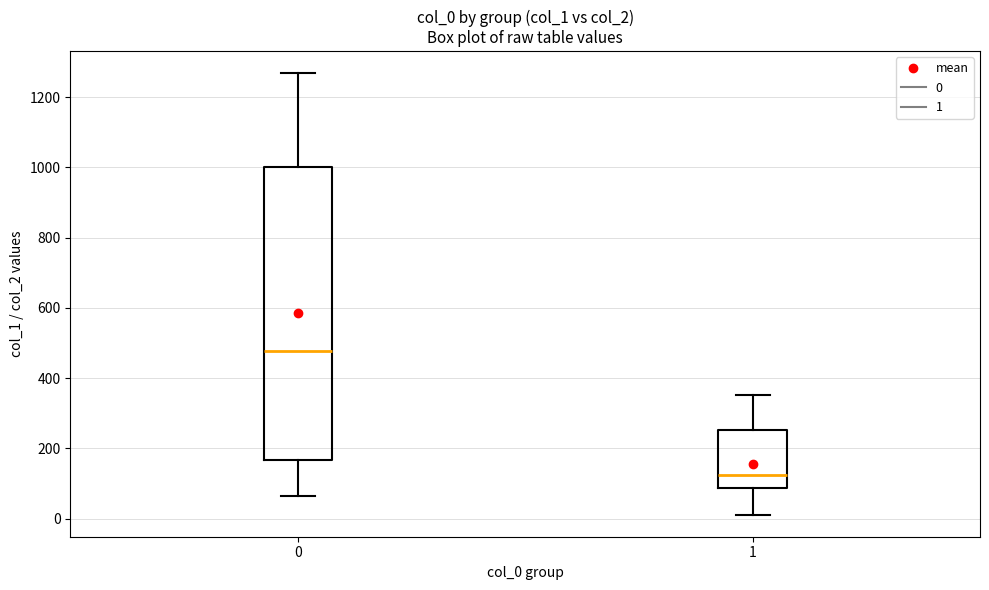

Where is the lower edge of the box at x = 1 on the y-axis? The values are not printed on the chart, so give them approximately, as read against the axis.

80